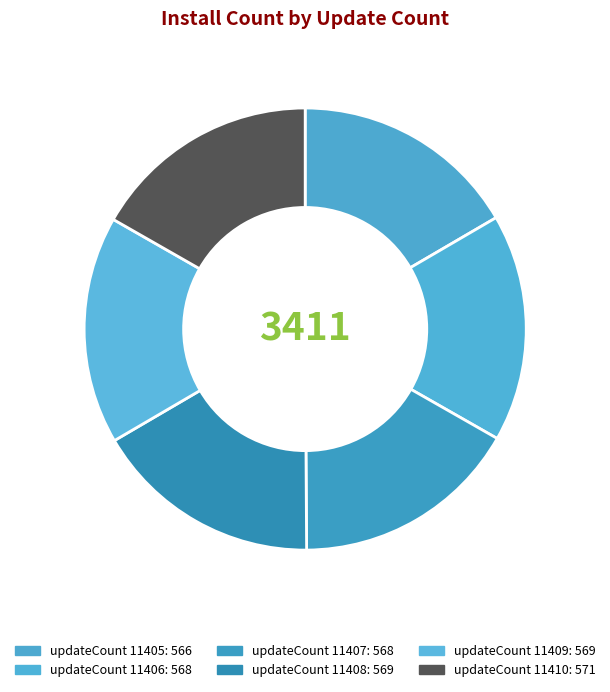

Count the number of slices in the pie.

6